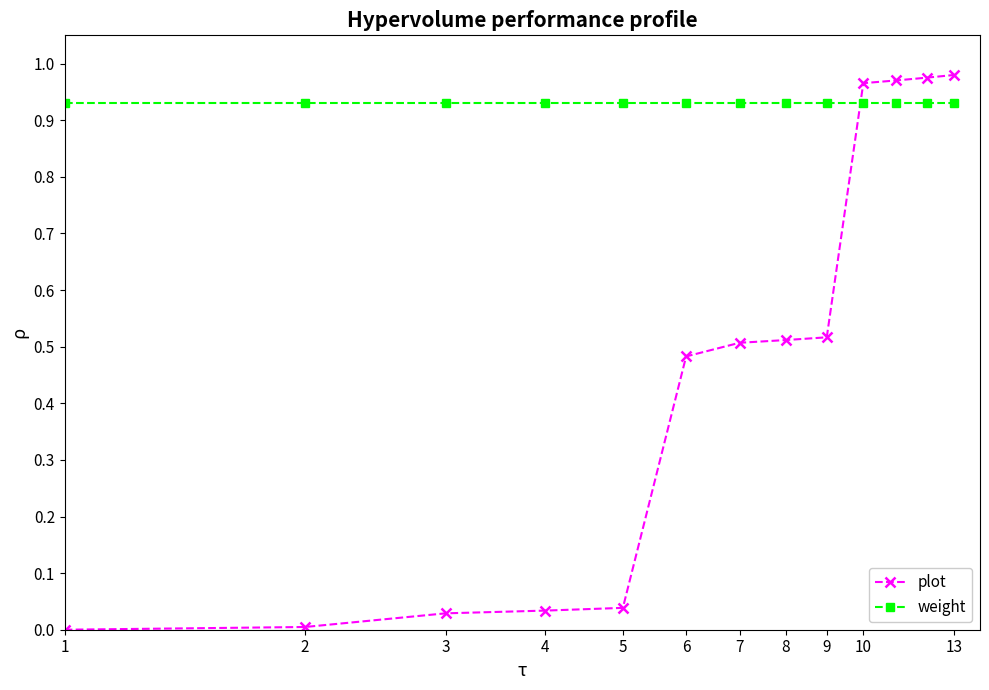

What is the sum of all plot values?

6.0